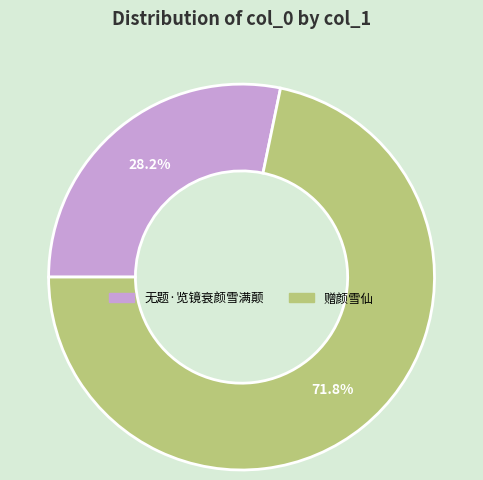

Approximately how many times larger is the value at 赠颜雪仙 compared to 无题·览镜衰颜雪满颠?

2.5